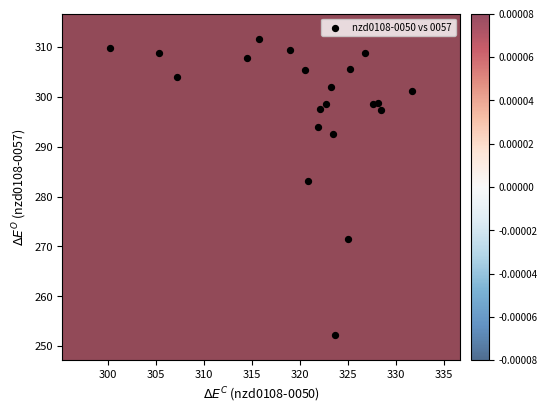

What Y value in the scatter plot is closest to 281?

283.2